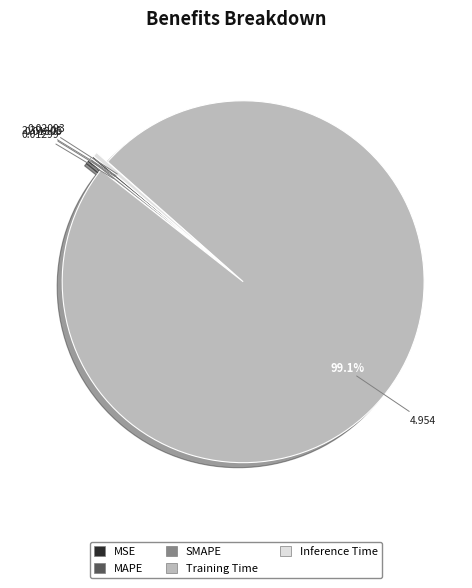

Which slice represents more than half of the pie?

Training Time